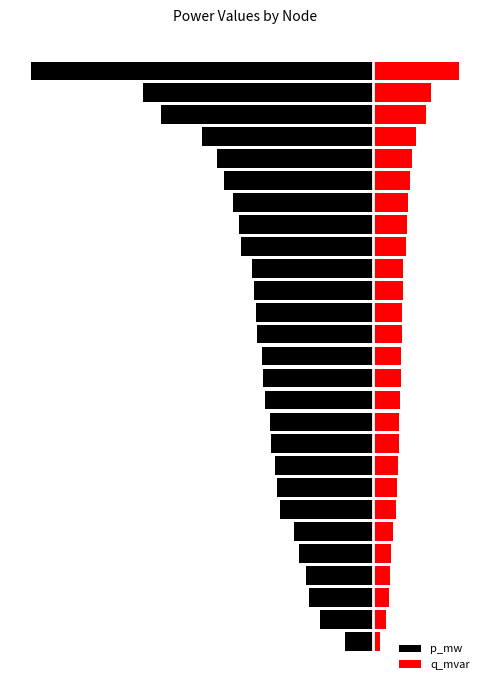

The value of p_mw at 19 is -0.0. True or false?

False